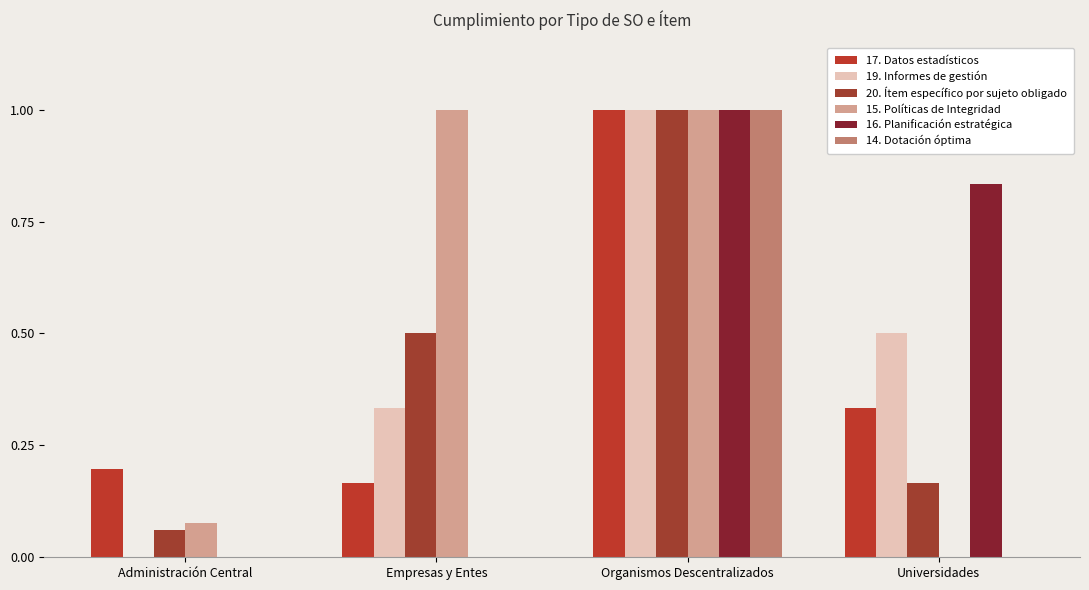

Reading left to right, extract all data points from this chart.

17. Datos estadísticos: Administración Central=0.2	Empresas y Entes=0.2	Organismos Descentralizados=1.0	Universidades=0.3
19. Informes de gestión: Administración Central=0.0	Empresas y Entes=0.3	Organismos Descentralizados=1.0	Universidades=0.5
20. Ítem específico por sujeto obligado: Administración Central=0.1	Empresas y Entes=0.5	Organismos Descentralizados=1.0	Universidades=0.2
15. Políticas de Integridad: Administración Central=0.1	Empresas y Entes=1.0	Organismos Descentralizados=1.0	Universidades=0.0
16. Planificación estratégica: Administración Central=0.0	Empresas y Entes=0.0	Organismos Descentralizados=1.0	Universidades=0.8
14. Dotación óptima: Administración Central=0.0	Empresas y Entes=0.0	Organismos Descentralizados=1.0	Universidades=0.0